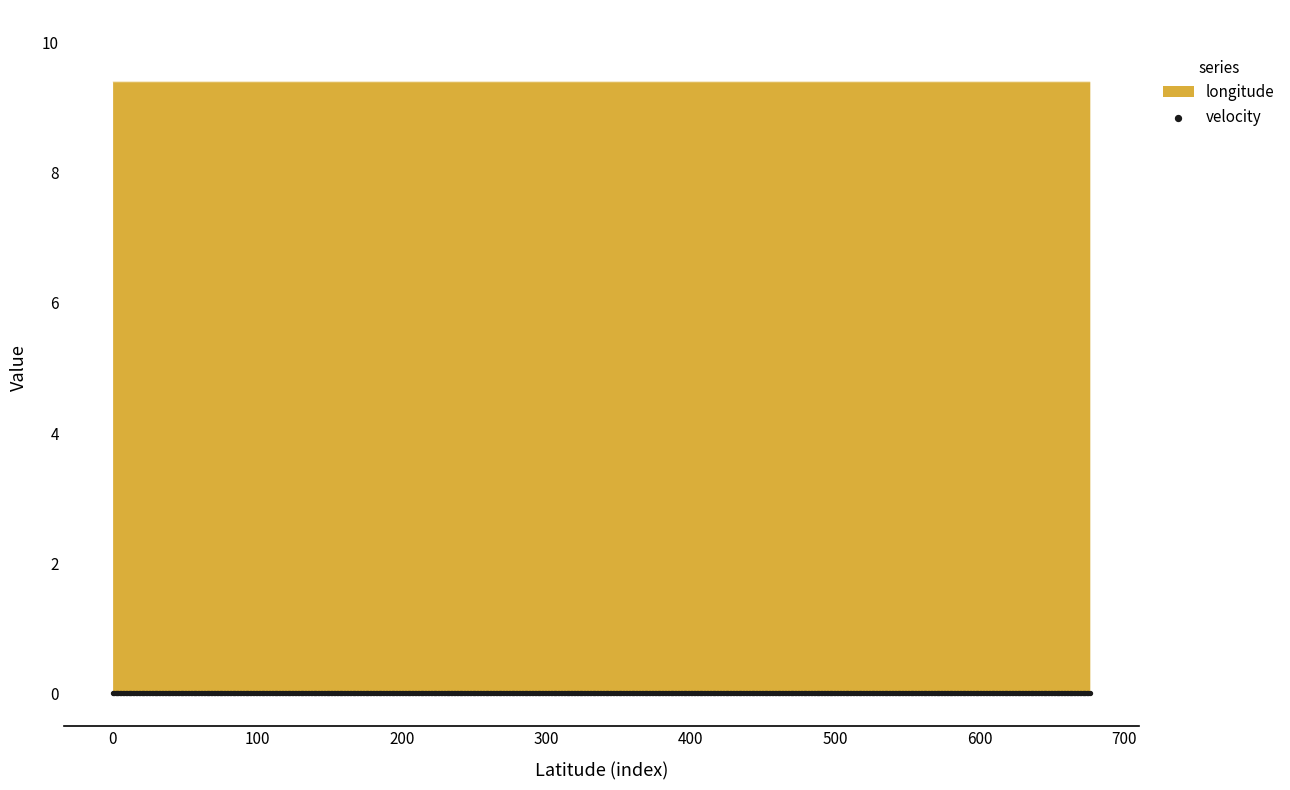

Which series has the widest spread of Y values?

longitude